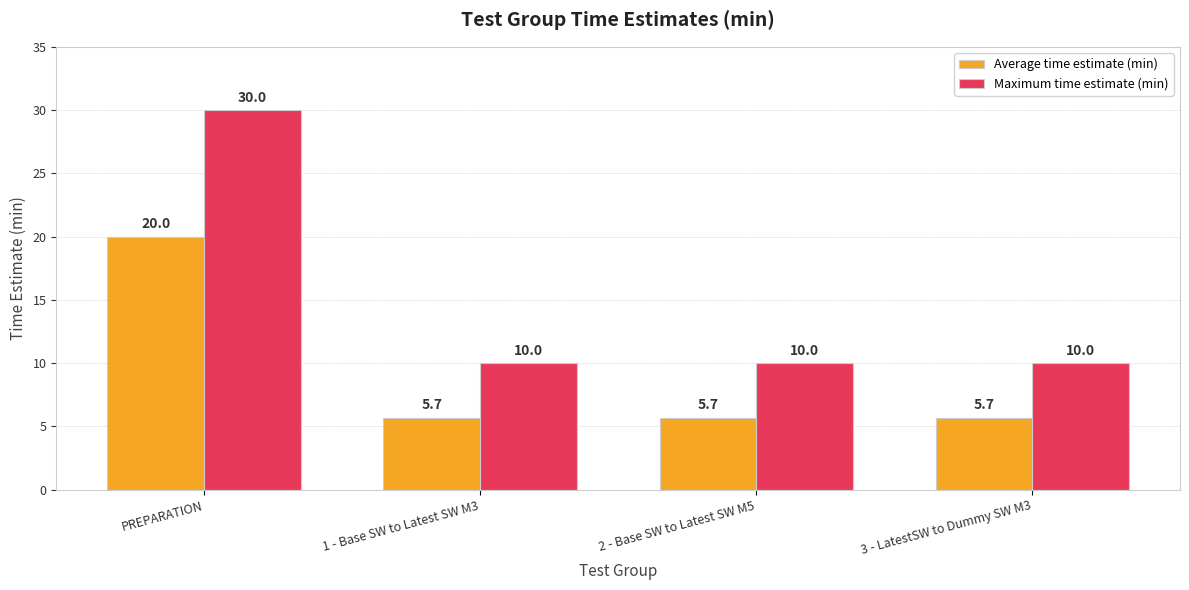

What is the maximum value for Maximum time estimate (min)?

30.0